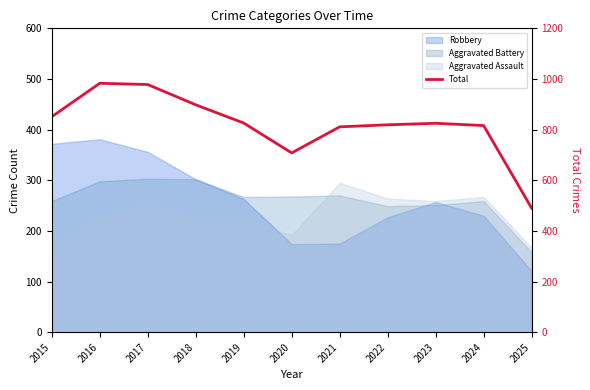

How many categories are shown in the chart?

11